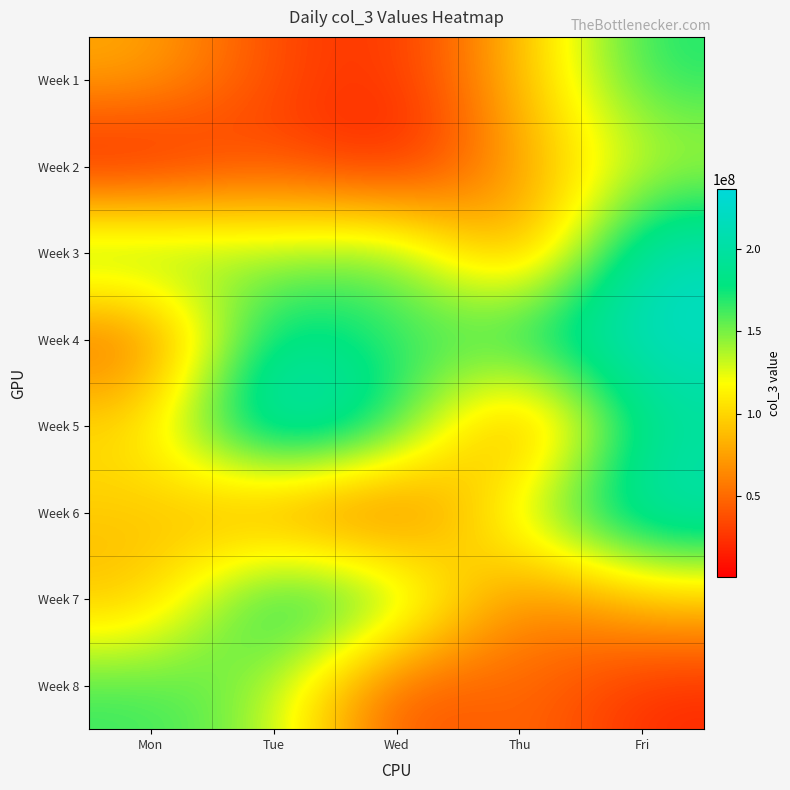

List the series in order of their peak value, lowest first.

Week 2, Week 8, Week 1, Week 7, Week 6, Week 3, Week 4, Week 5